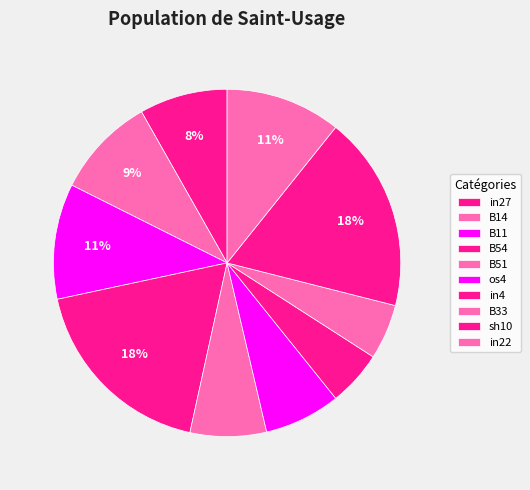

Combined, what portion of the pie is B33 and in22?

15.9%